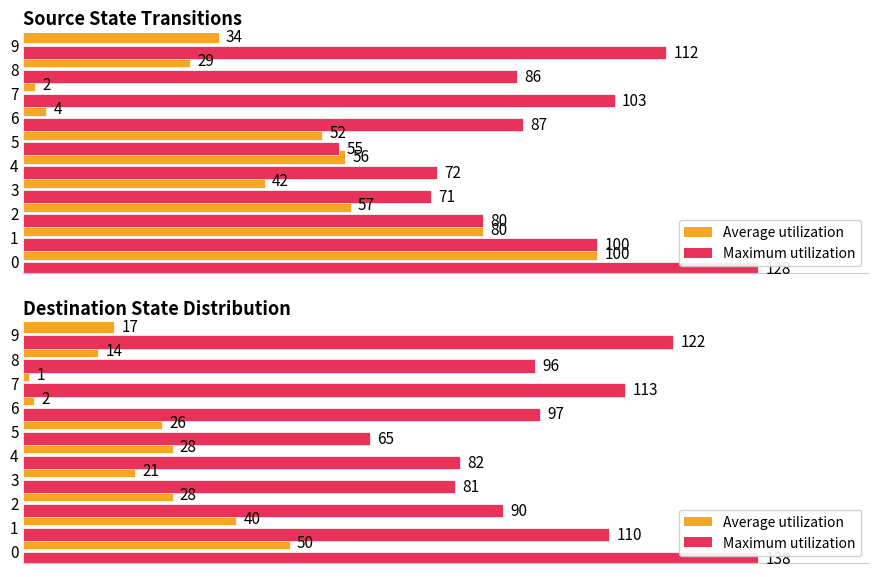

What is the sum of all Maximum utilization values?

994